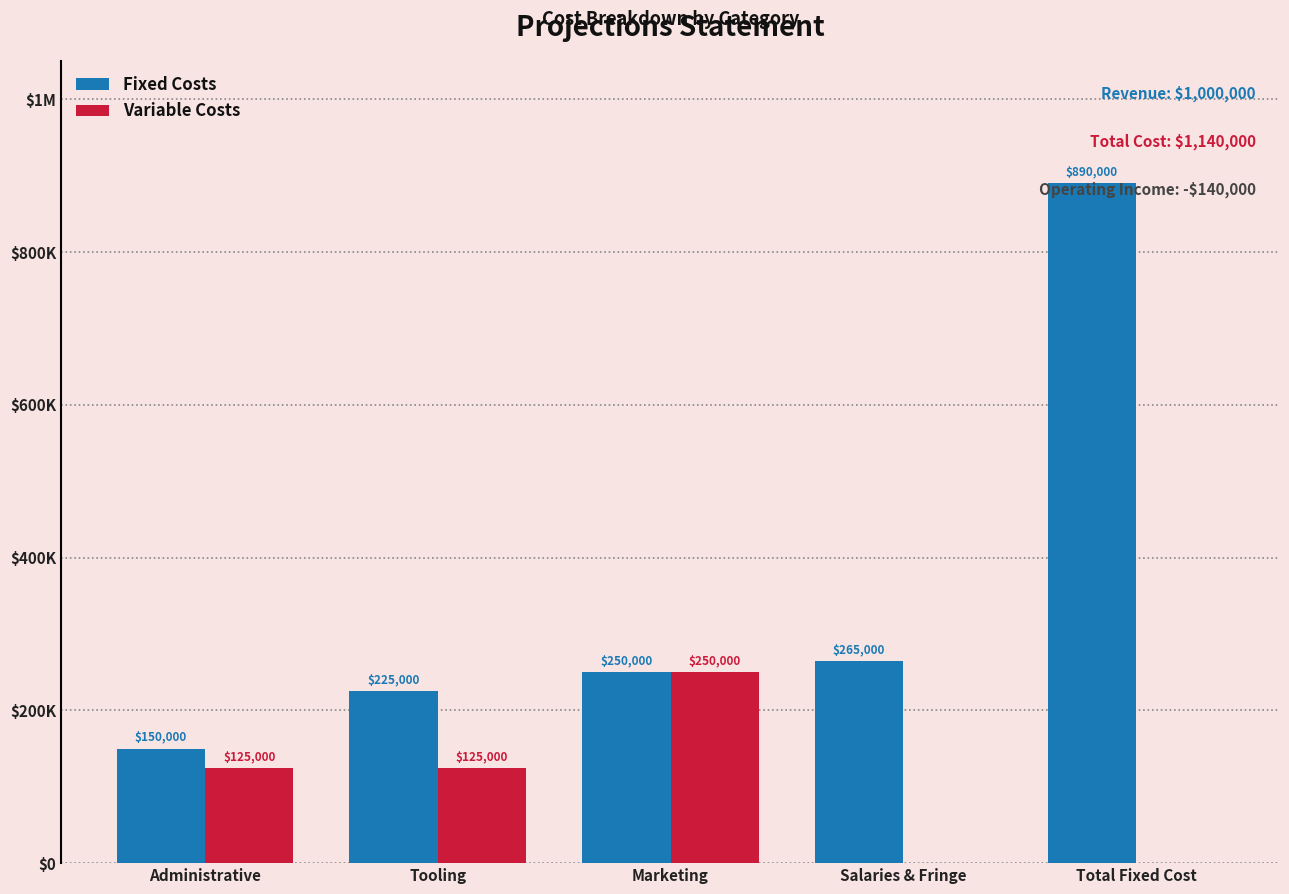

Are the bars horizontal?

No